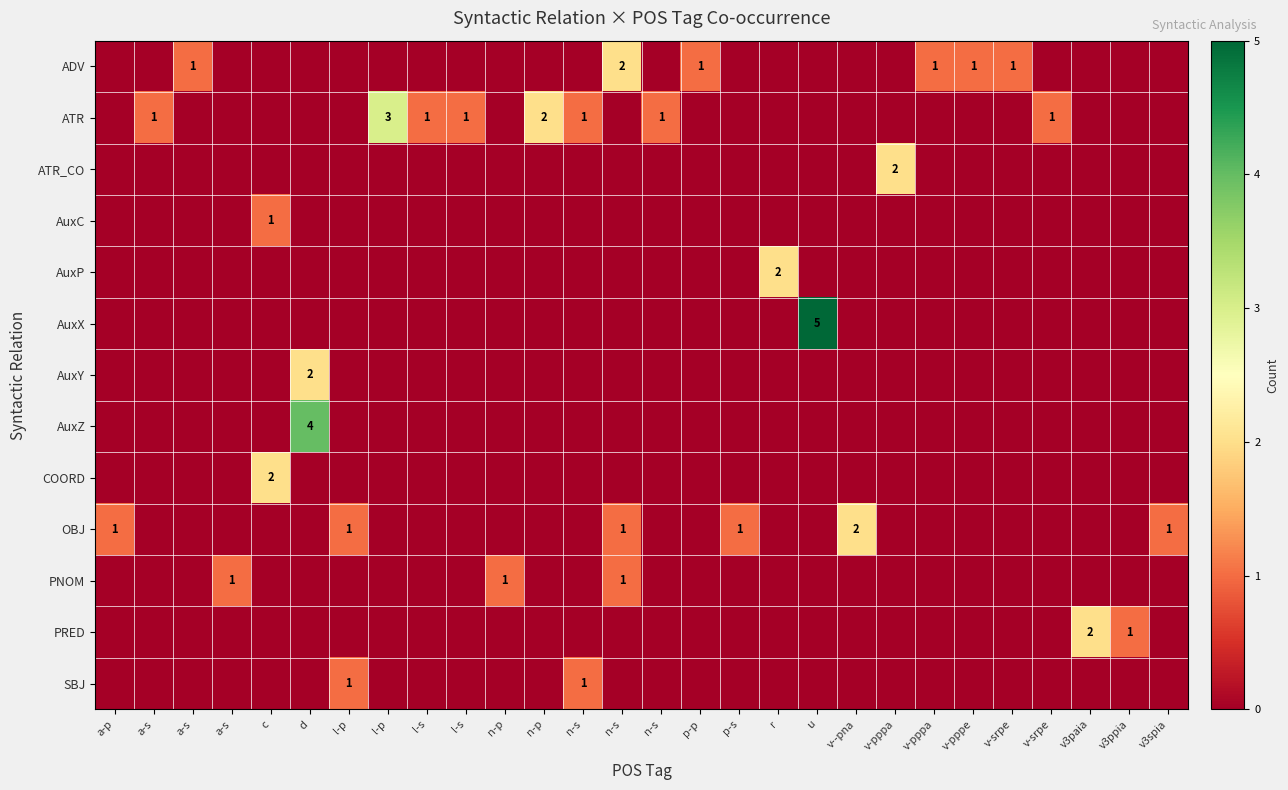

How many data points in SBJ are above 0?

2